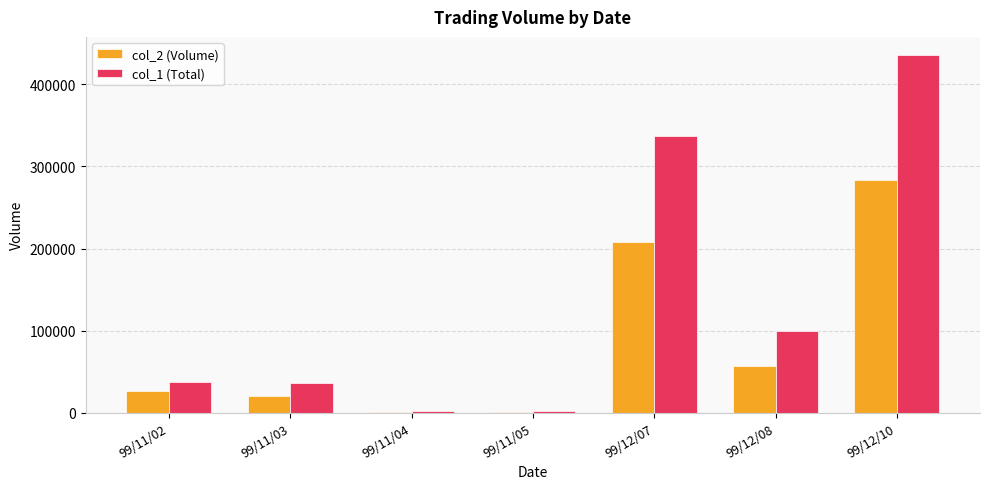

Where is col_2 (Volume) nearest to the value 142490?

99/12/07